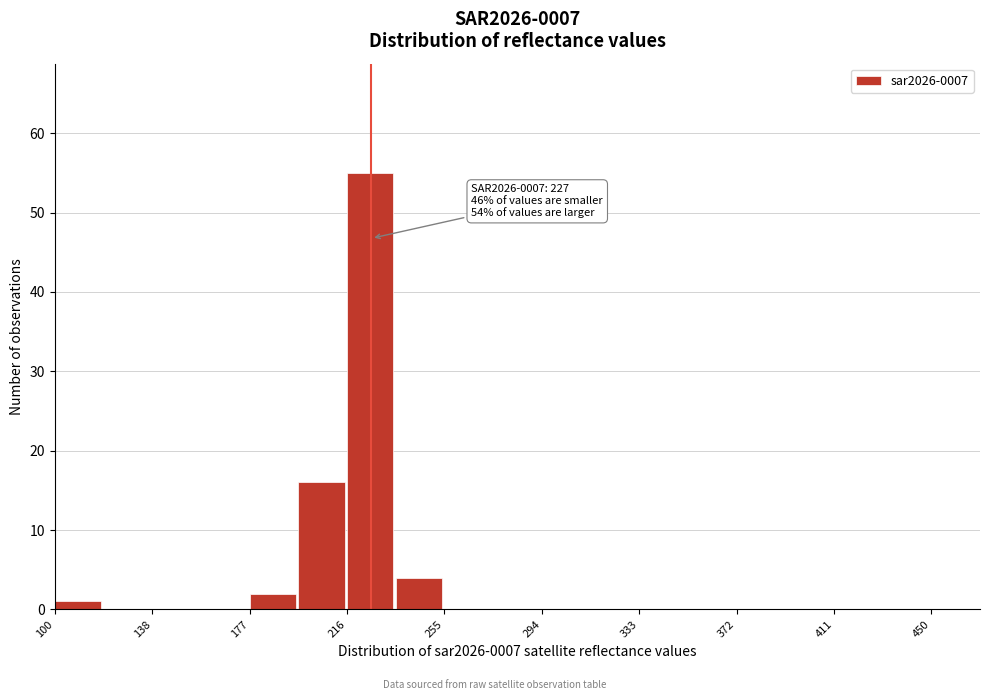

Around what value on the x-axis is the tallest bar? Give the approximate position of its centre, as read against the axis.

225